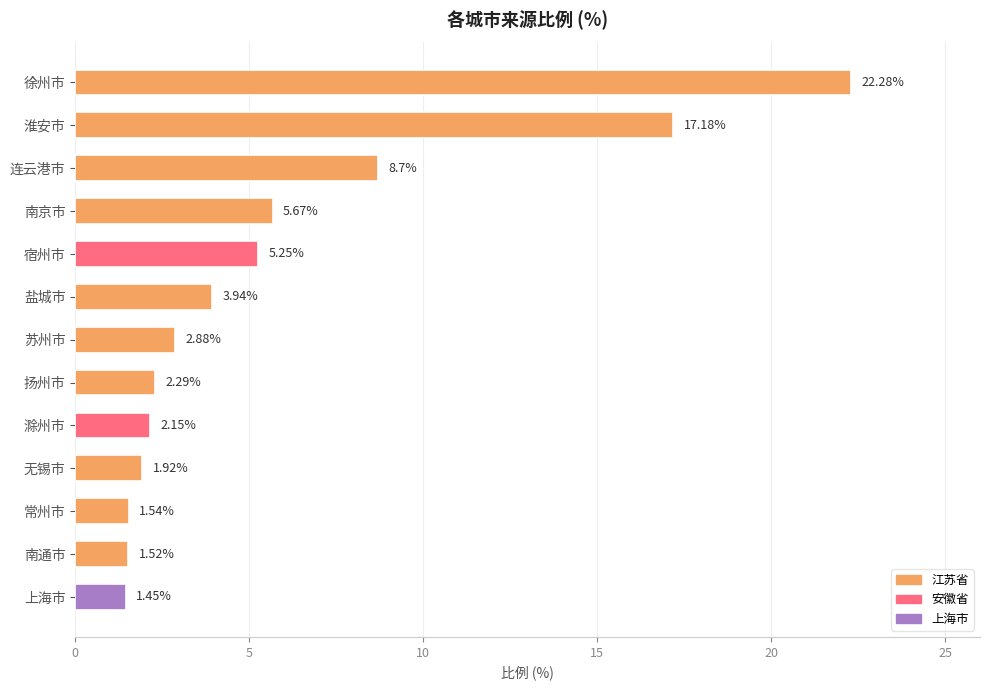

What is the label of the 2nd bar from the top?

淮安市